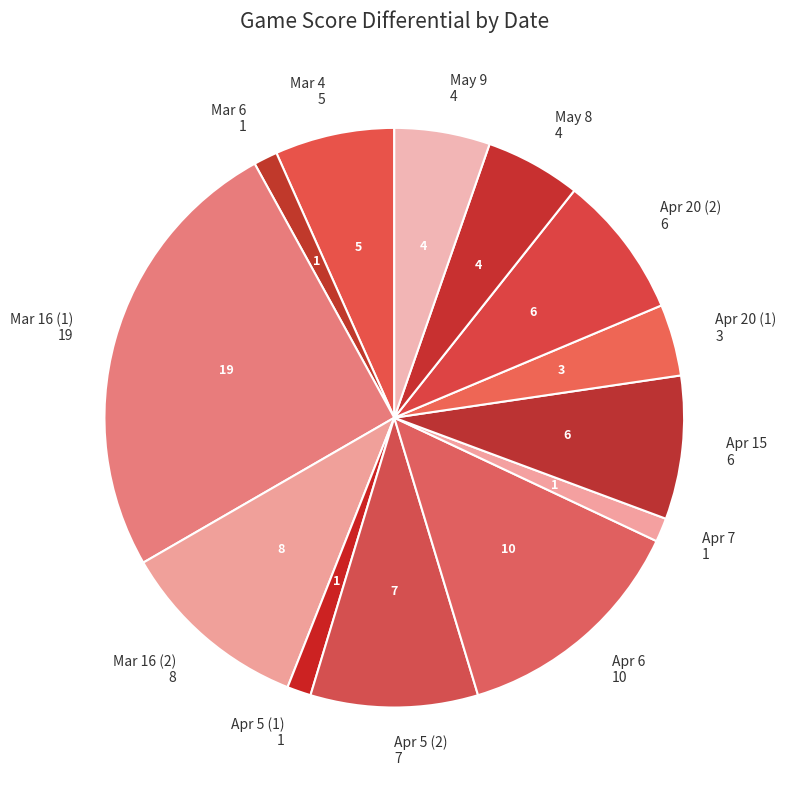

Is it true that Mar 6 is 1% of the pie?

True